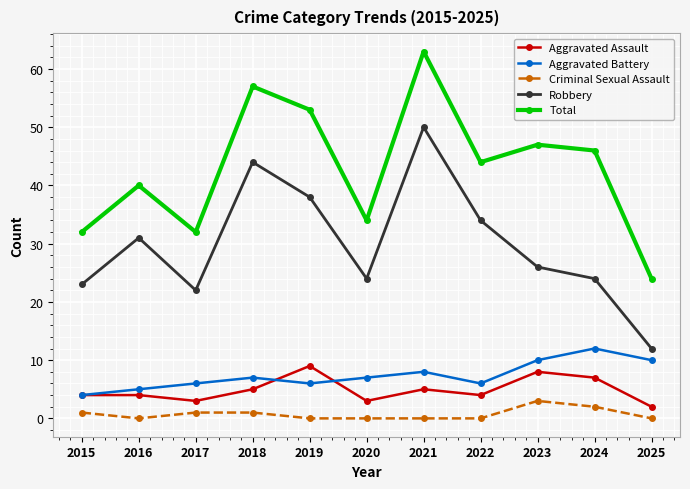

The Robbery series shows 45 at 2022. True or false?

False